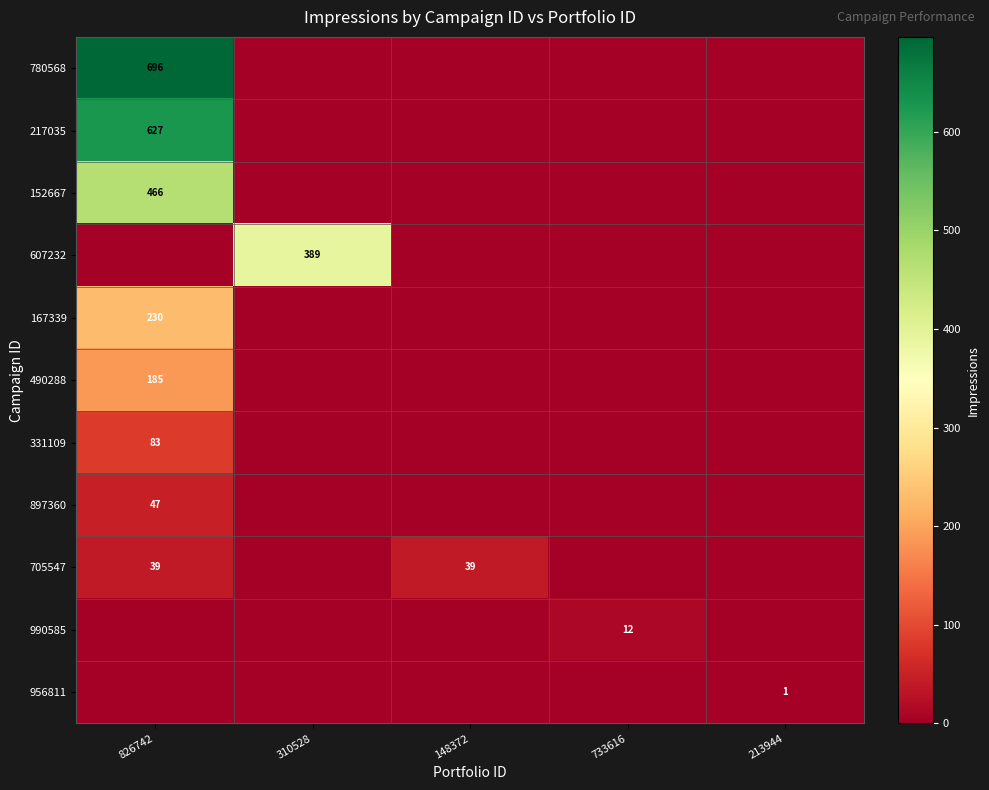

True or false: 897360 has a value of 66 at 826742.

False